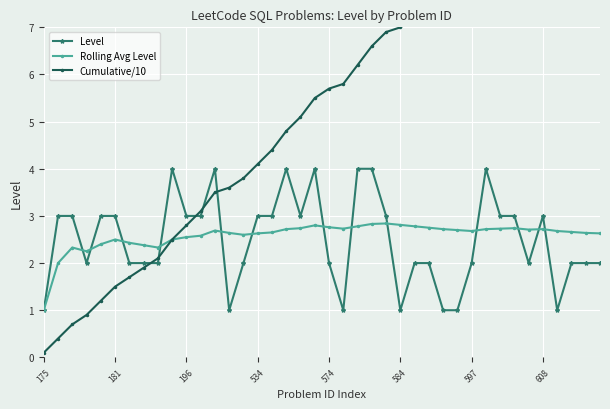

At which category does the chart reach its minimum across all series?

175